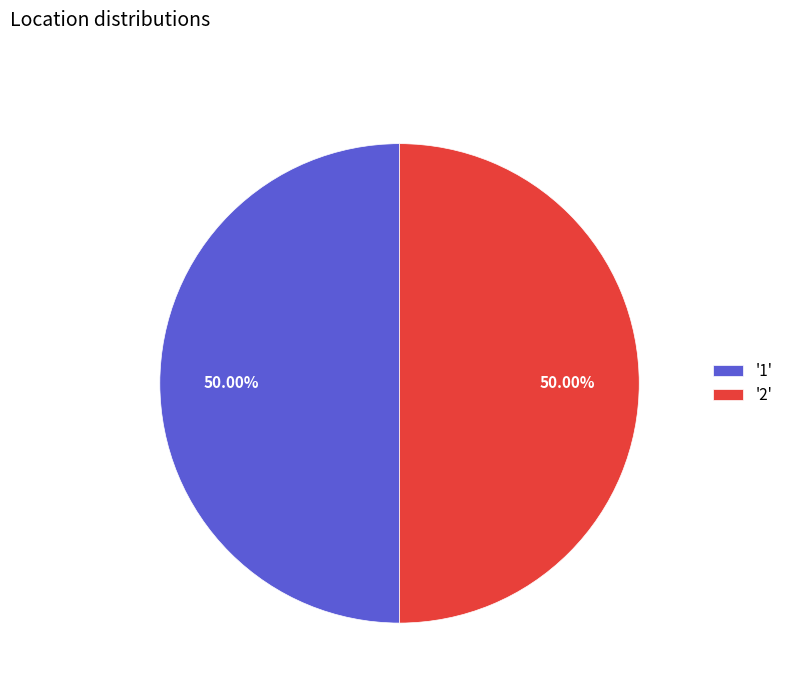

Count the number of slices in the pie.

2